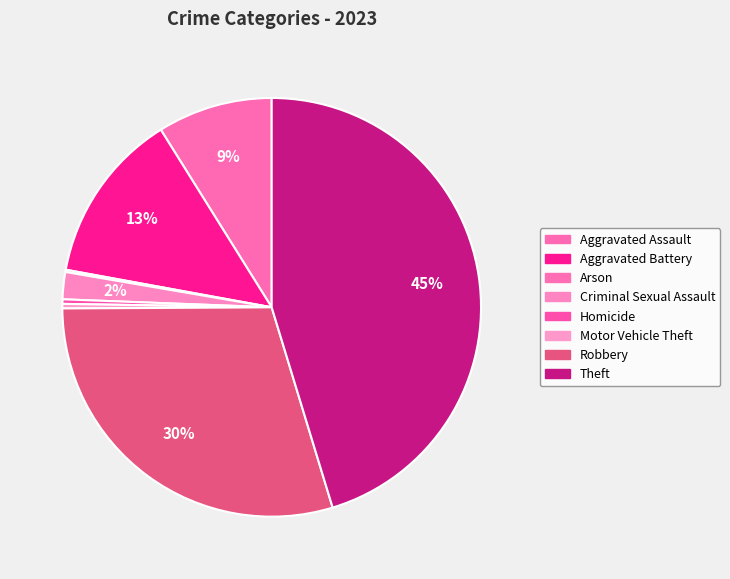

Combined, what portion of the pie is Criminal Sexual Assault and Theft?

47.4%